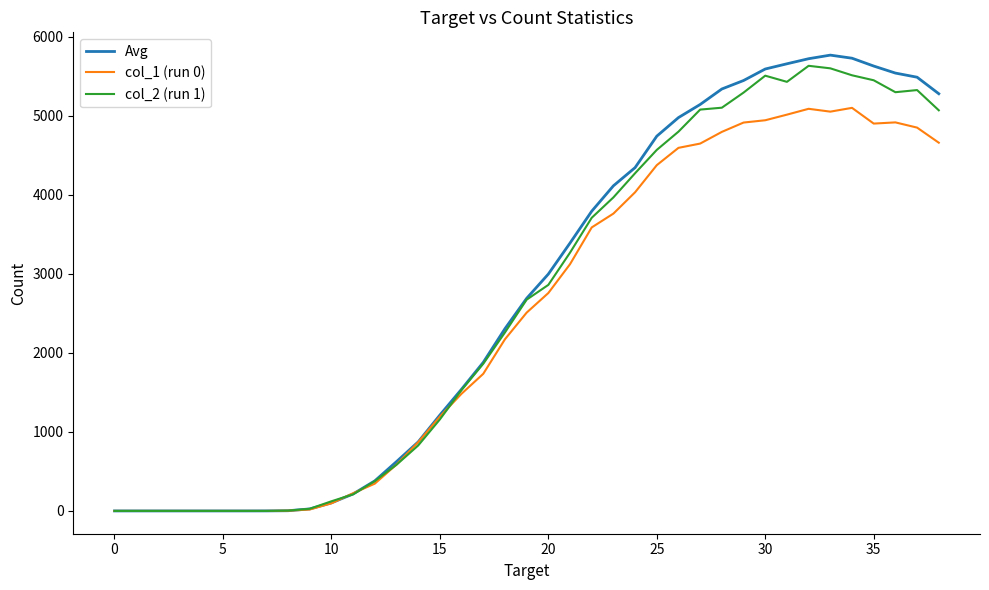

Which series ends up on top after the final intersection of col_1 (run 0) and Avg?

Avg